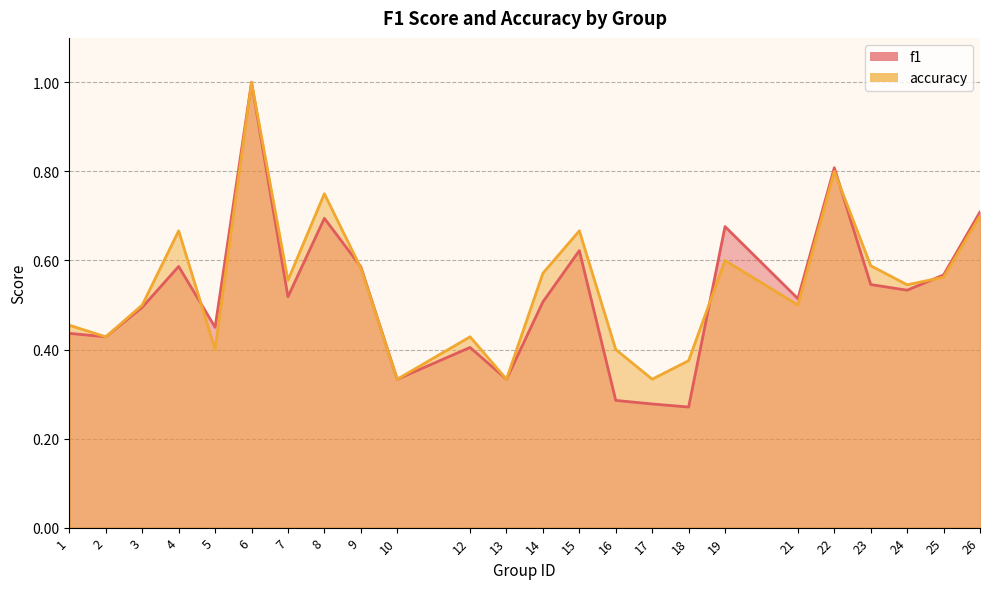

Between 7 and 13, which is larger?

7